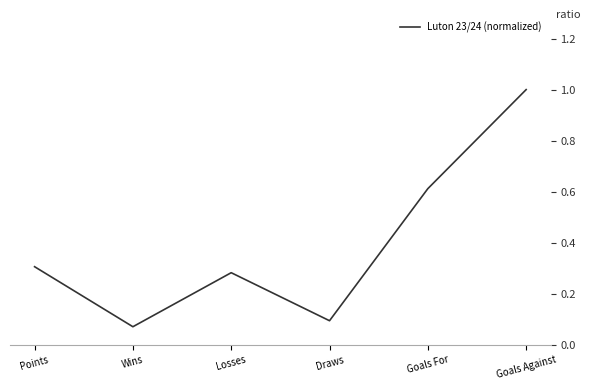

Rank the categories by value from highest to lowest.

Goals Against, Goals For, Points, Losses, Draws, Wins